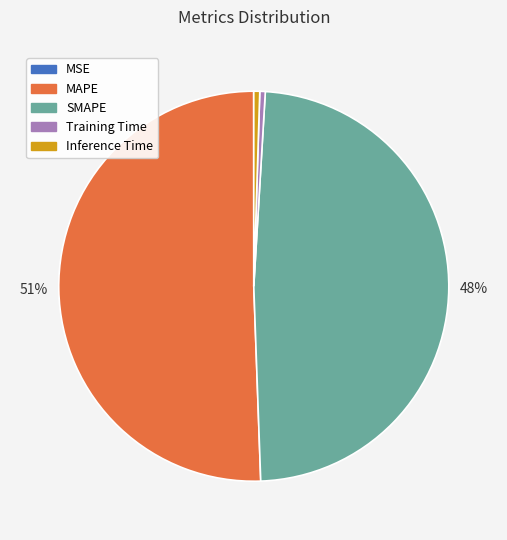

Between Inference Time and MAPE, which is larger?

MAPE